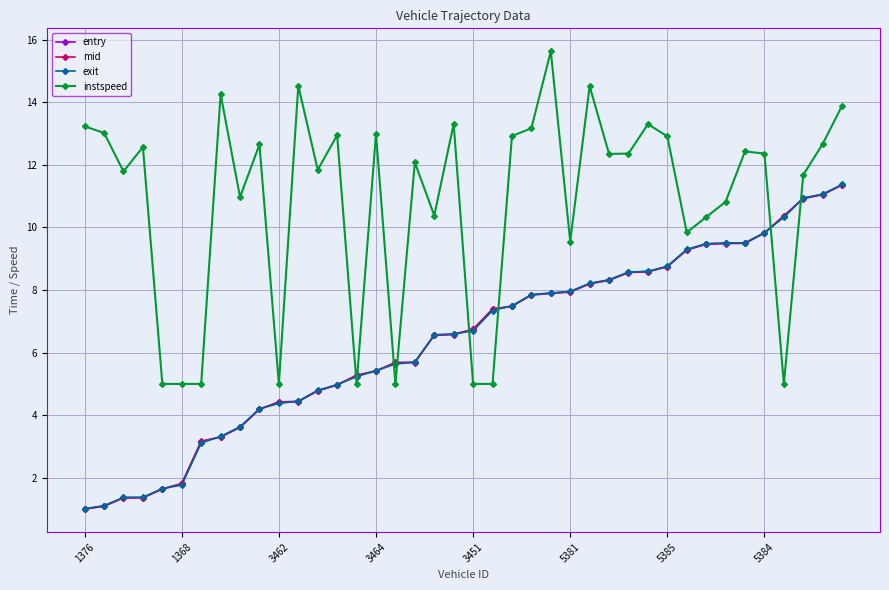

Which series has the largest total across all categories?

instspeed